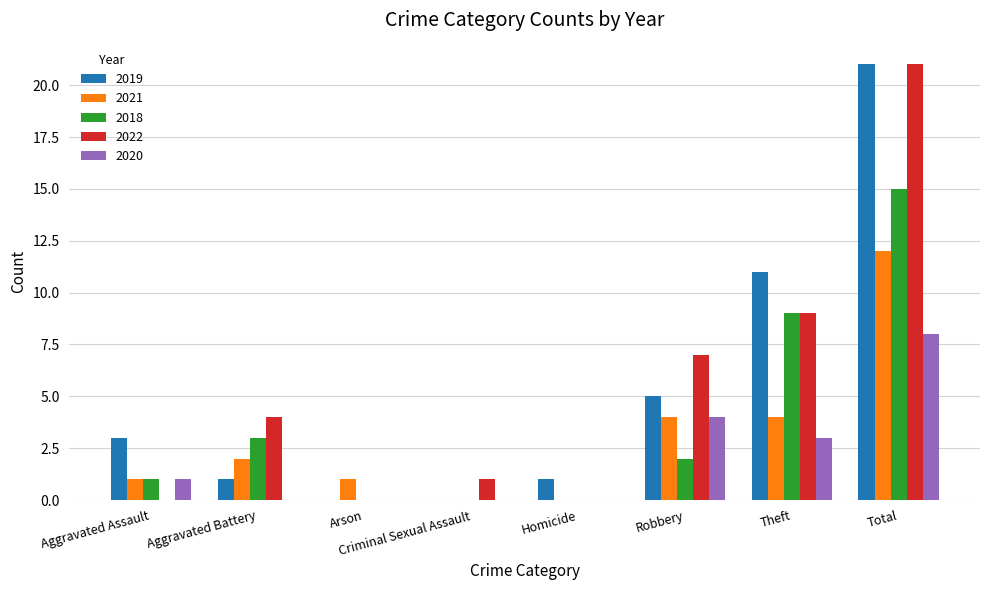

Which series changed the most between Aggravated Battery and Homicide?

2022